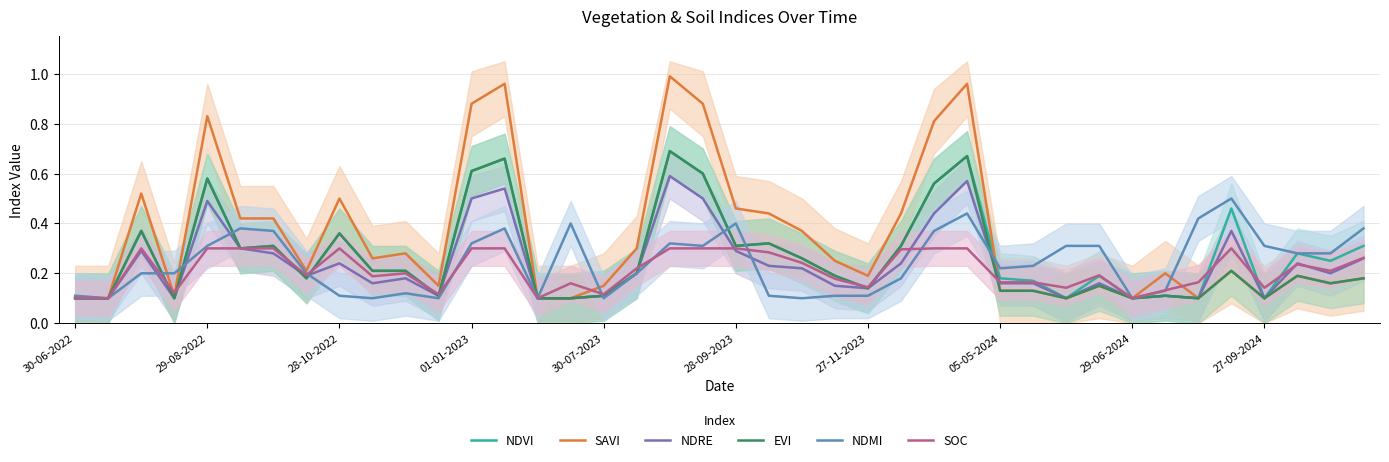

How many NDVI values are between 0 and 1?

40